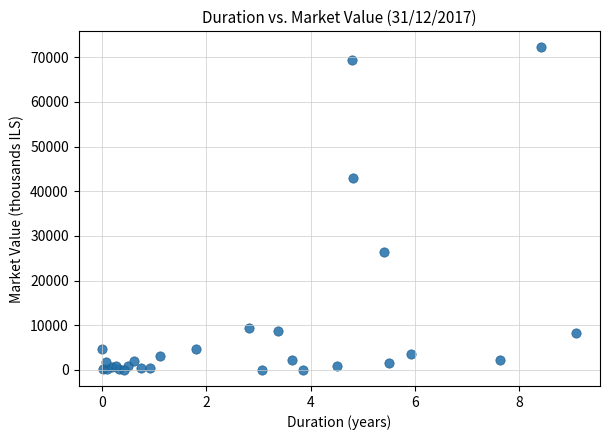

What Y value in the scatter plot is closest to 36093?

42968.7